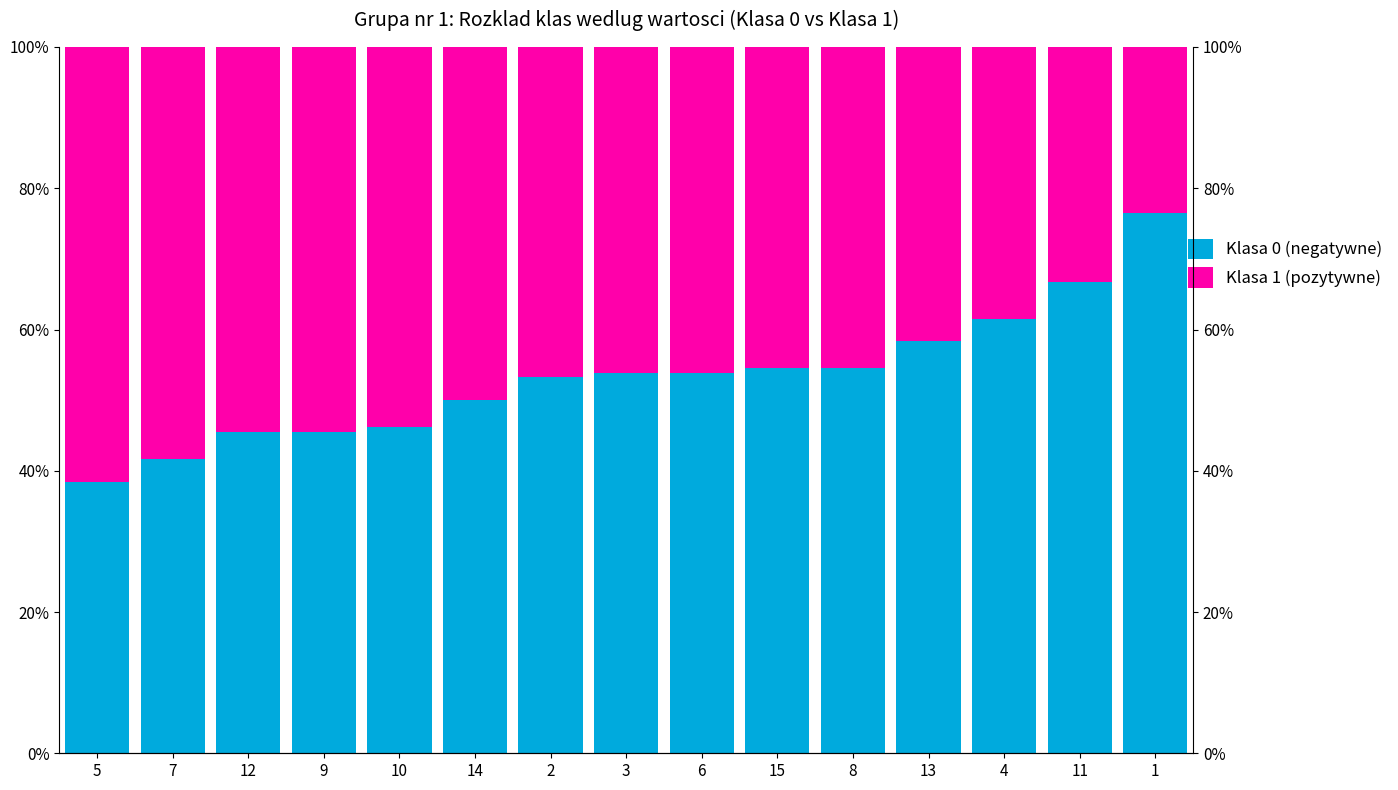

Which series has the largest total across all categories?

Klasa 0 (negatywne)